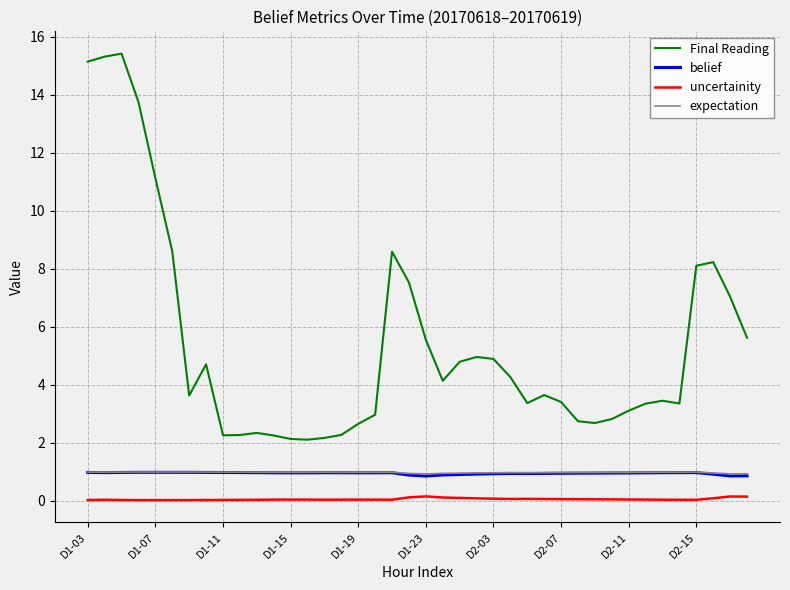

Which series has the largest range (max minus min)?

Final Reading